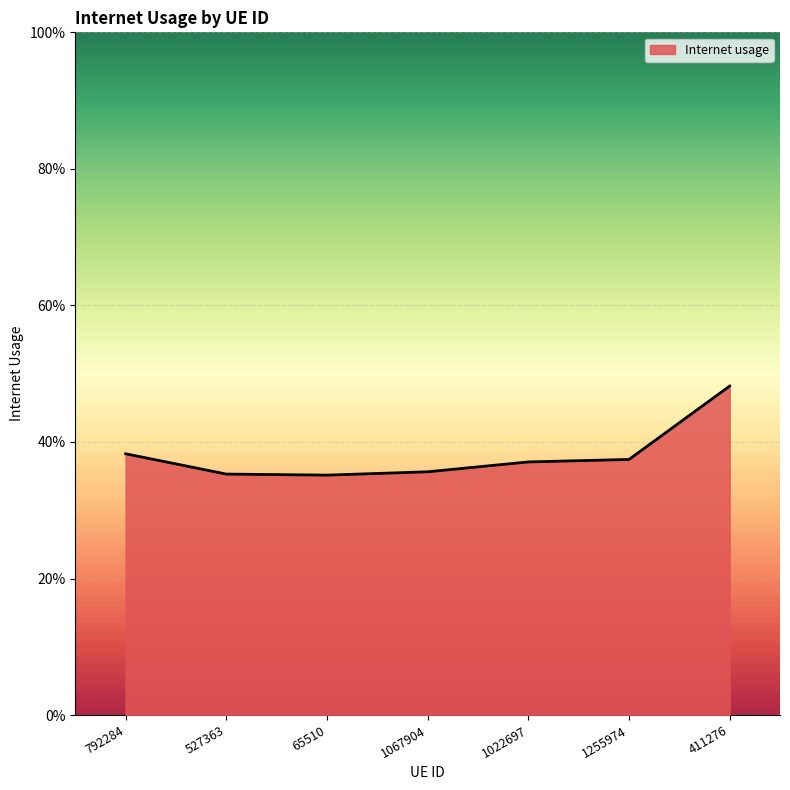

What is the greatest value displayed?

0.5